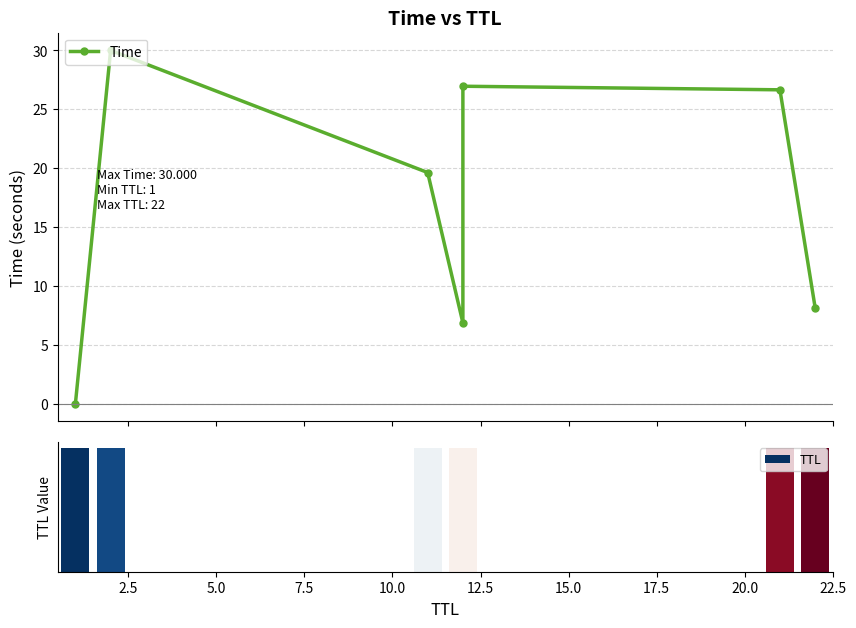

How many data points are less than 19?

3